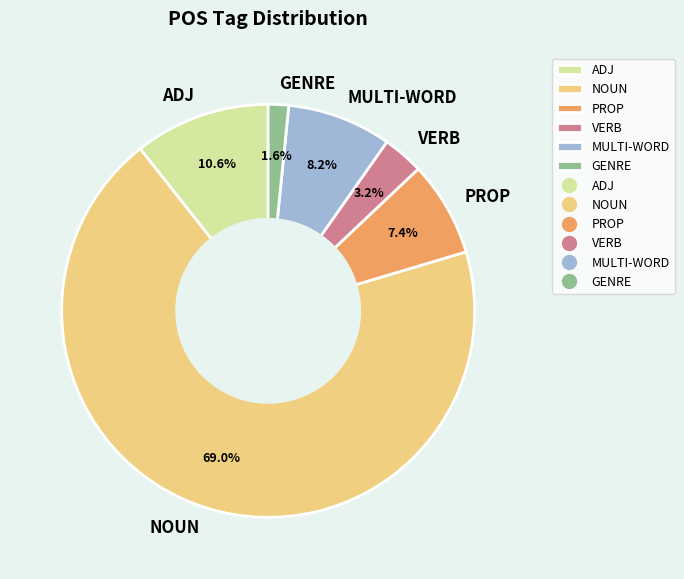

Which has a higher value, ADJ or NOUN?

NOUN